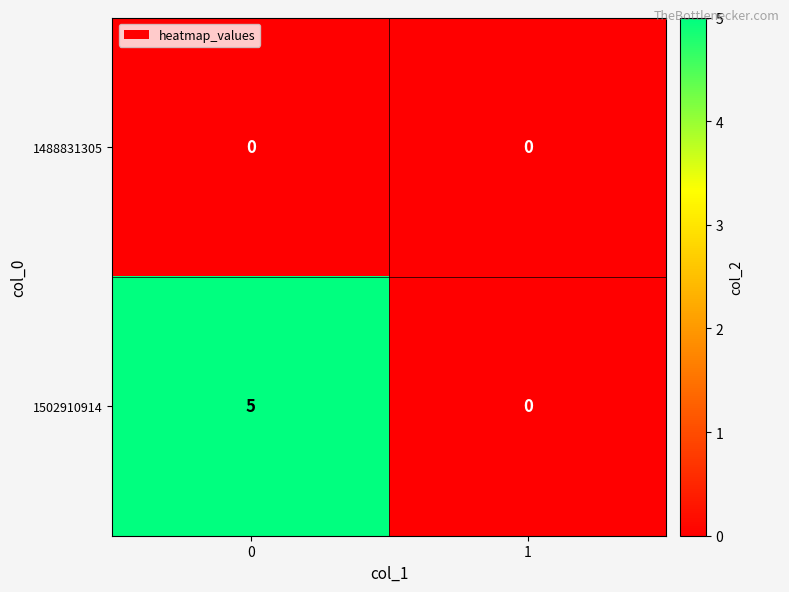

Rank the series by their maximum value, from lowest to highest.

1488831305, 1502910914